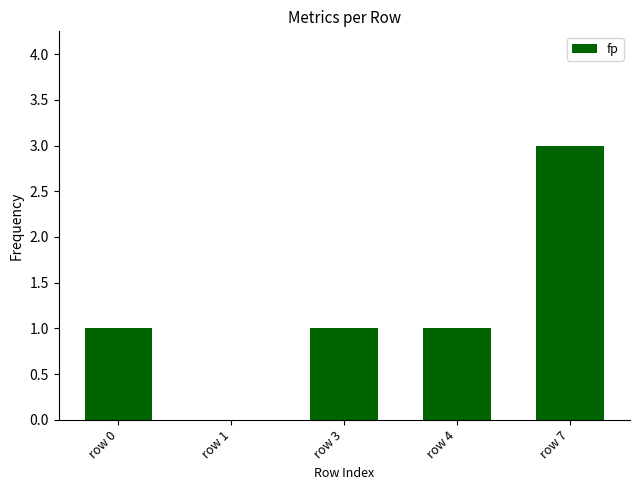

Approximately how many times larger is the value at row 4 compared to row 0?

1.0